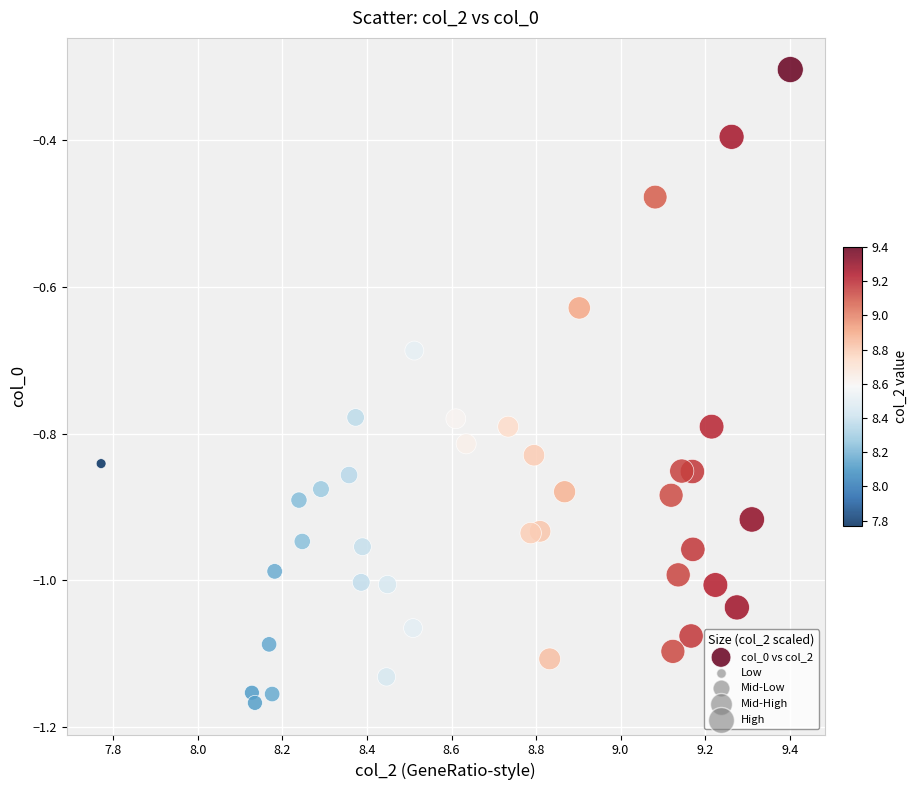

What is the range of Y values (max minus min)?

0.9